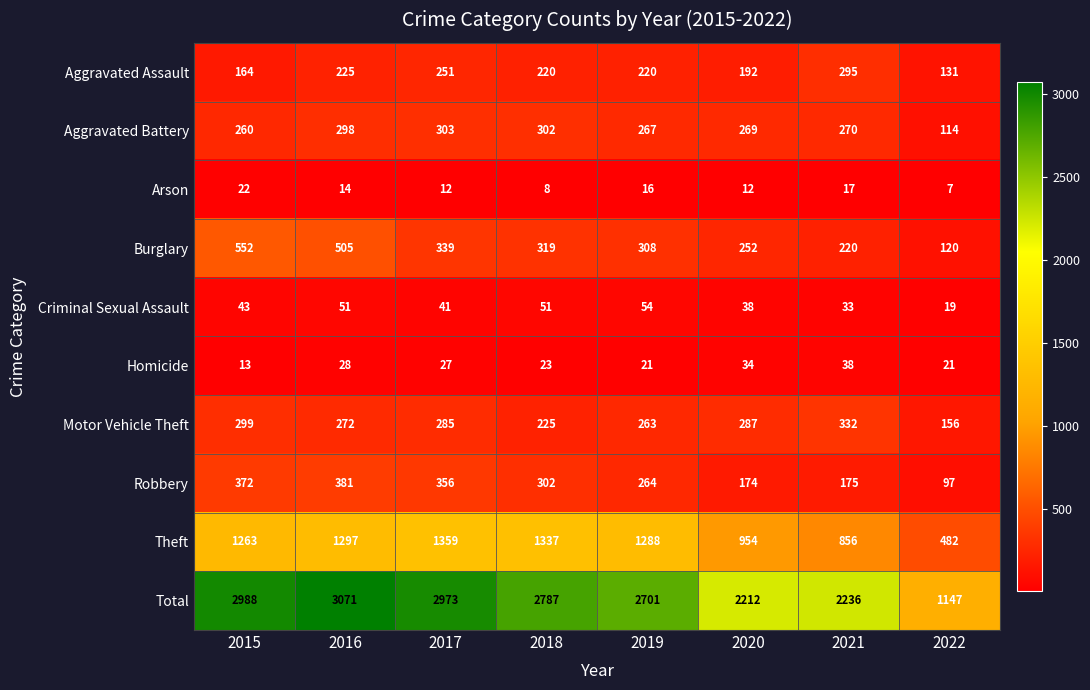

Which series has the largest total across all categories?

Total